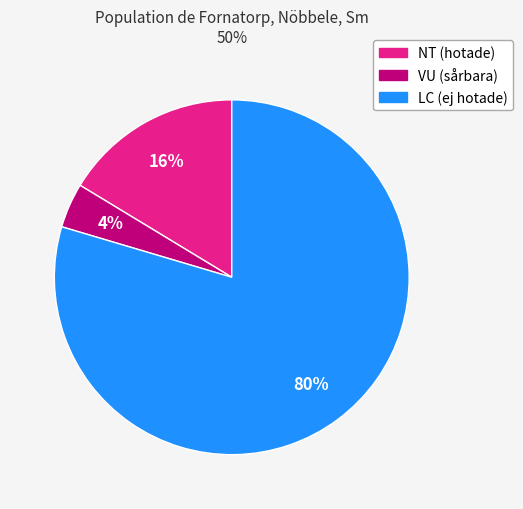

To the nearest percent, what is the average slice percentage?

33%